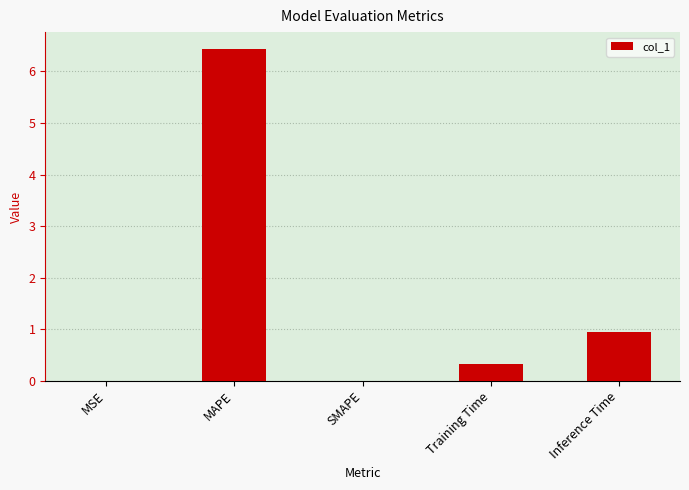

Is it true that the value at SMAPE is 0.0?

True